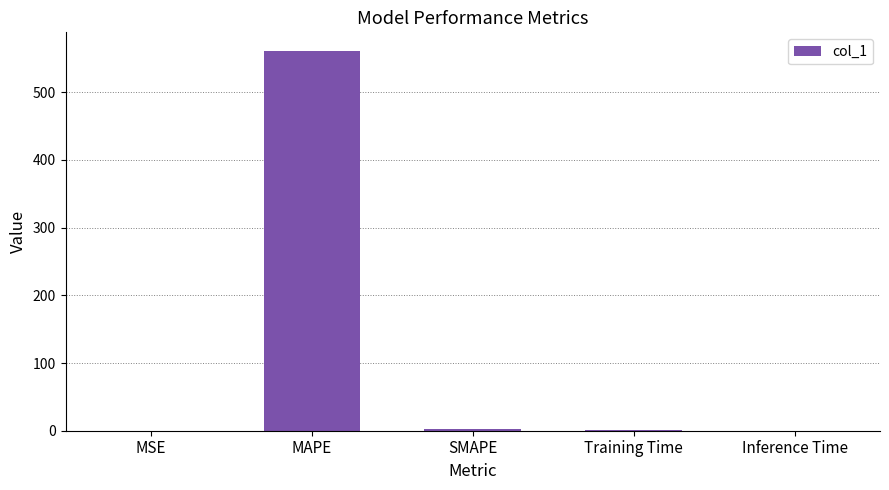

Which category has the highest value across all series?

MAPE